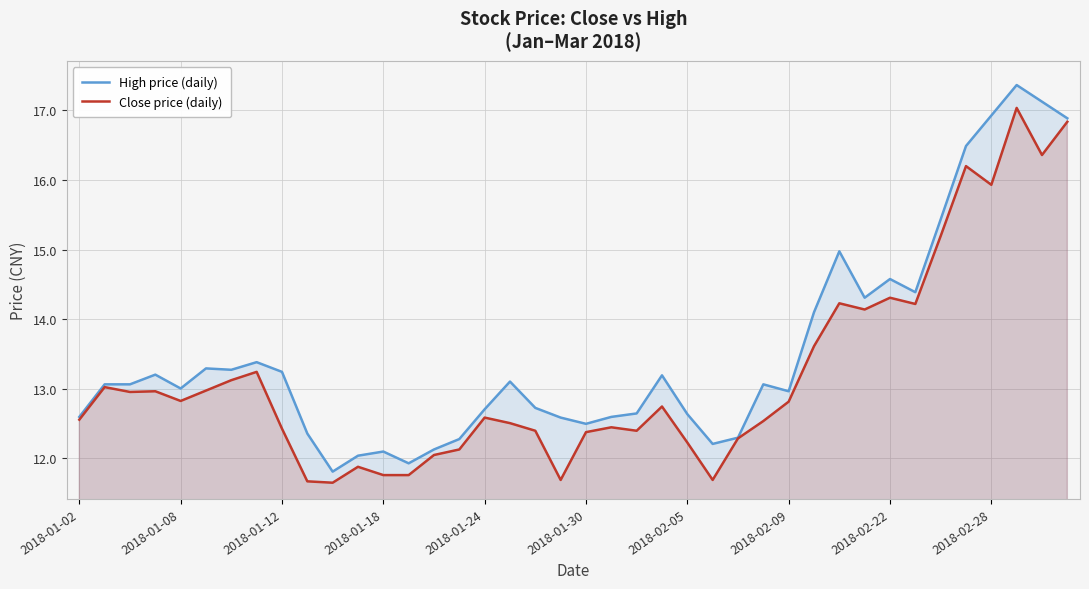

True or false: Close price (daily) has more than 0 points higher than both neighbors.

True